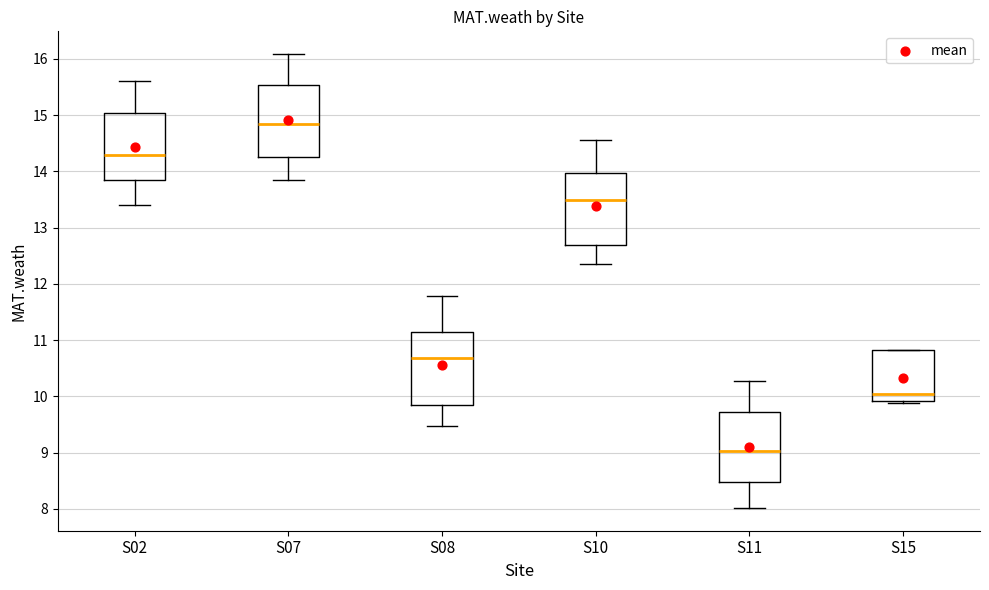

Reading left to right, transcribe this box plot: for each box, give where its median line is, the range the box spans, and where its two whiskers end, as read against the y-axis. The values are not printed on the chart, so give them approximately, as read against the axis.

S02: median 14.3, box 13.8 to 15.0, whiskers 13.4 to 15.6
S07: median 14.8, box 14.3 to 15.5, whiskers 13.9 to 16.1
S08: median 10.7, box 9.9 to 11.1, whiskers 9.5 to 11.8
S10: median 13.5, box 12.7 to 14.0, whiskers 12.4 to 14.6
S11: median 9.0, box 8.5 to 9.7, whiskers 8.0 to 10.3
S15: median 10.0, box 9.9 to 10.8, whiskers 9.9 (just below the box's lower edge) to 10.8